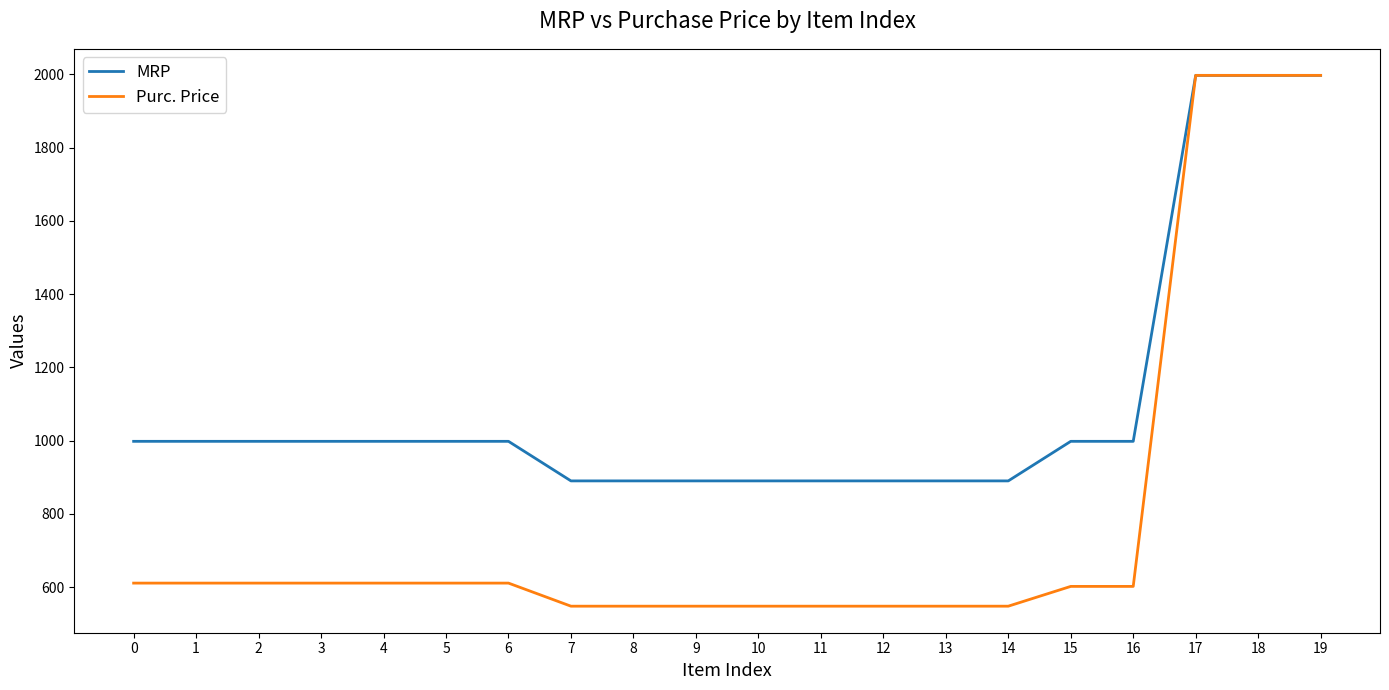

What is the difference between the Purc. Price values at 0 and 11?

63